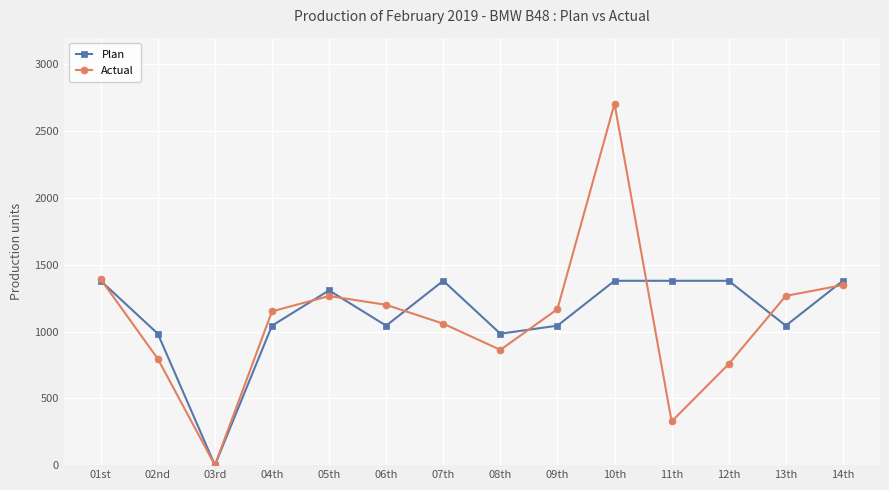

What is the label of the 2nd point from the right?

13th